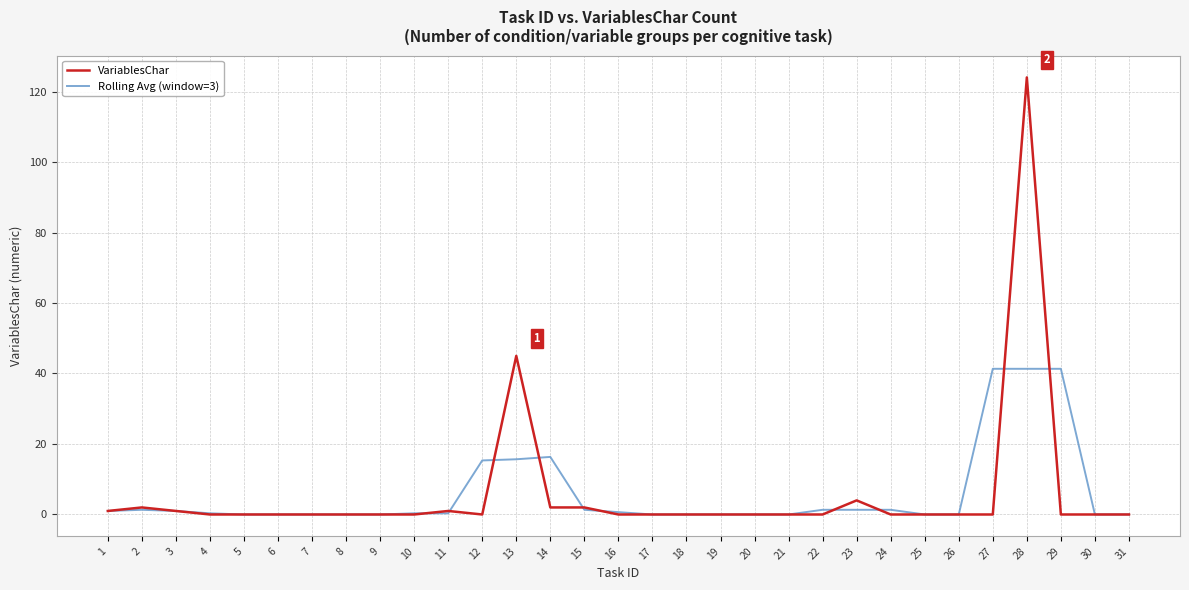

What are all the series names shown in the legend?

VariablesChar, Rolling Avg (window=3)